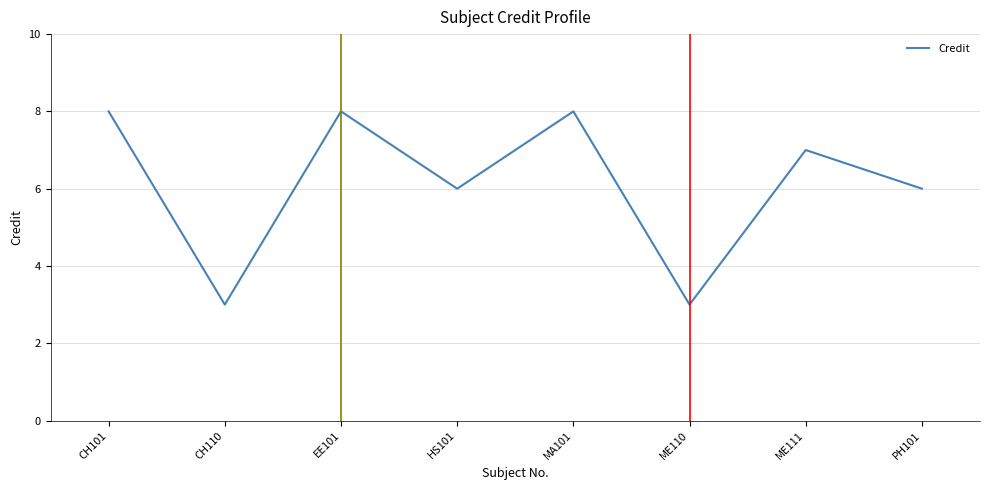

What is the minimum value shown in the chart?

3